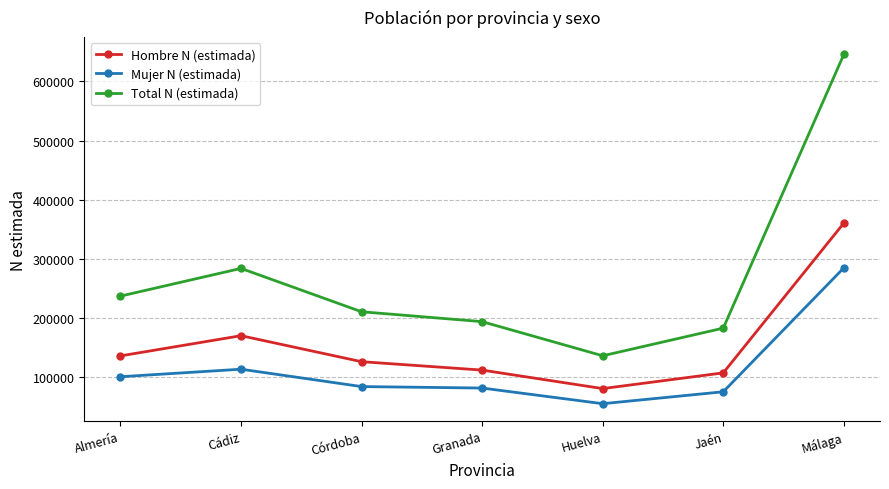

What position from the left is Málaga?

7